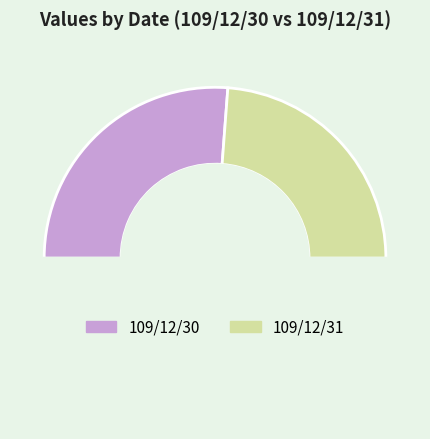

Combined, do 109/12/31 and 109/12/30 account for over 50%?

Yes